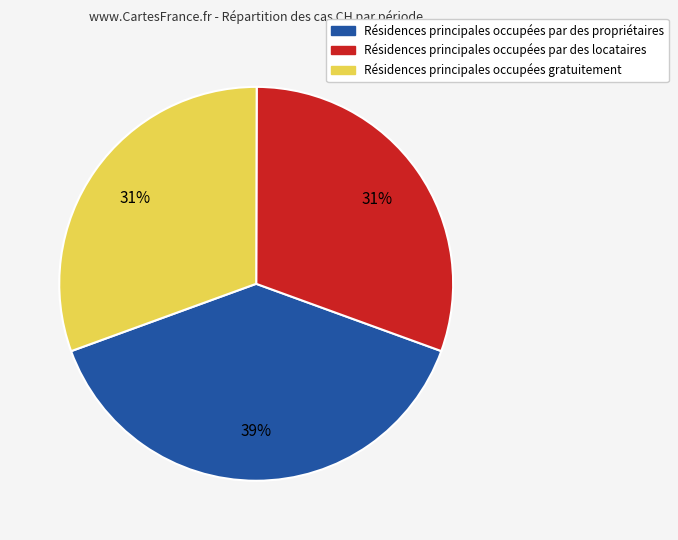

Count the number of slices in the pie.

3